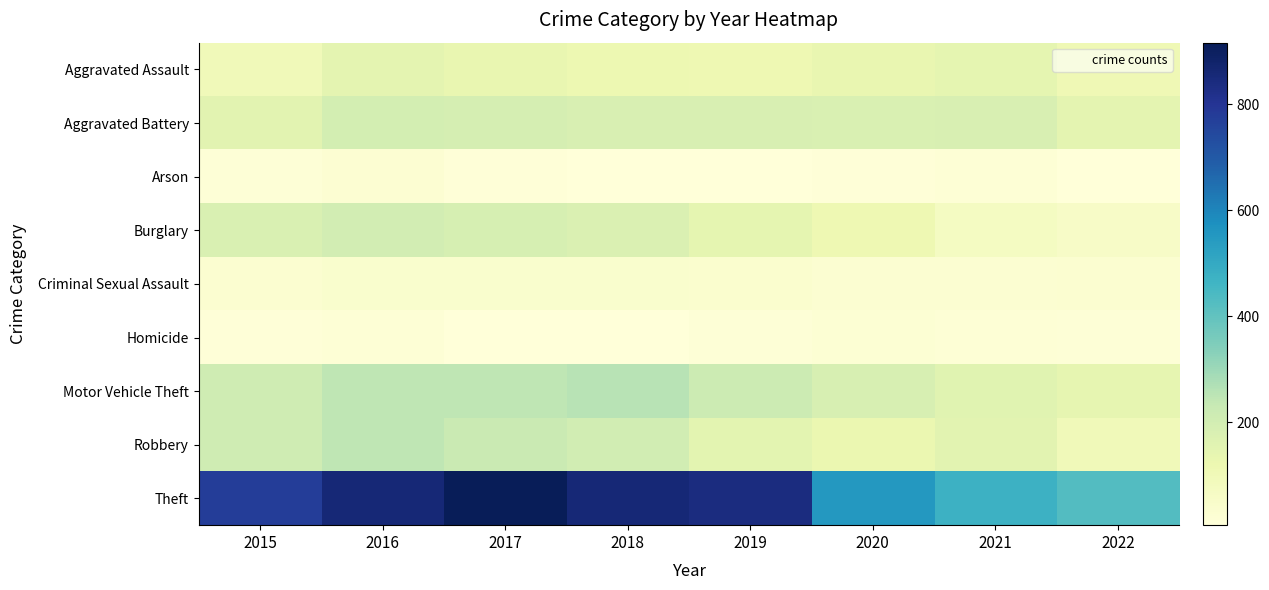

Reading left to right, extract all data points from this chart.

Aggravated Assault: 2015=95	2016=146	2017=131	2018=119	2019=113	2020=131	2021=142	2022=108
Aggravated Battery: 2015=154	2016=196	2017=191	2018=183	2019=182	2020=180	2021=181	2022=146
Arson: 2015=15	2016=25	2017=12	2018=8	2019=6	2020=12	2021=17	2022=6
Burglary: 2015=178	2016=201	2017=189	2018=176	2019=143	2020=116	2021=71	2022=56
Criminal Sexual Assault: 2015=31	2016=39	2017=38	2018=38	2019=37	2020=28	2021=28	2022=33
Homicide: 2015=13	2016=18	2017=8	2018=8	2019=14	2020=22	2021=20	2022=14
Motor Vehicle Theft: 2015=211	2016=245	2017=247	2018=256	2019=216	2020=184	2021=156	2022=139
Robbery: 2015=212	2016=247	2017=224	2018=204	2019=150	2020=124	2021=153	2022=98
Theft: 2015=774	2016=858	2017=916	2018=856	2019=841	2020=551	2021=474	2022=427